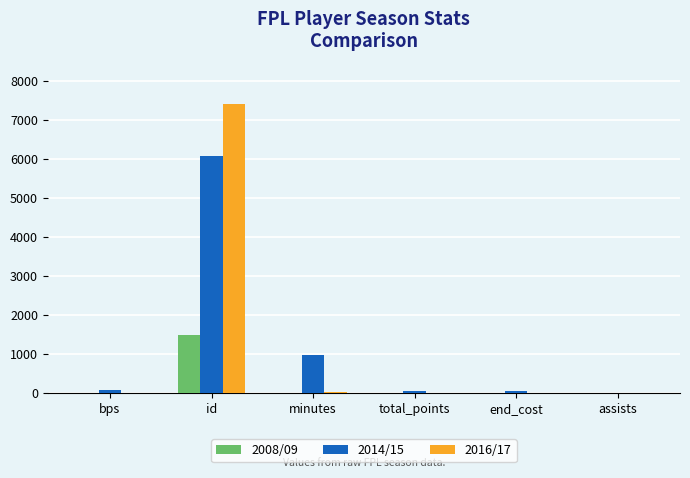

How many categories are shown in the chart?

6